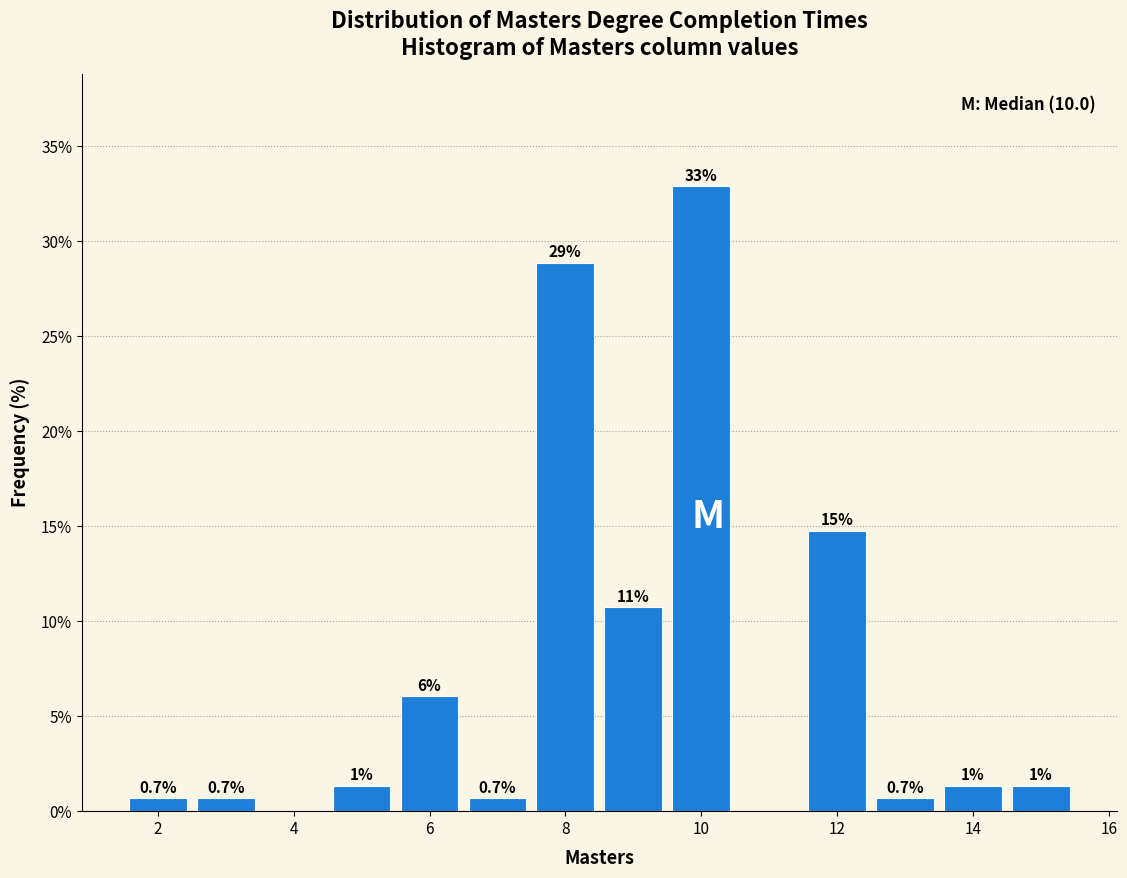

Over which range of the x-axis is the bar tallest?

9.5 to 10.5